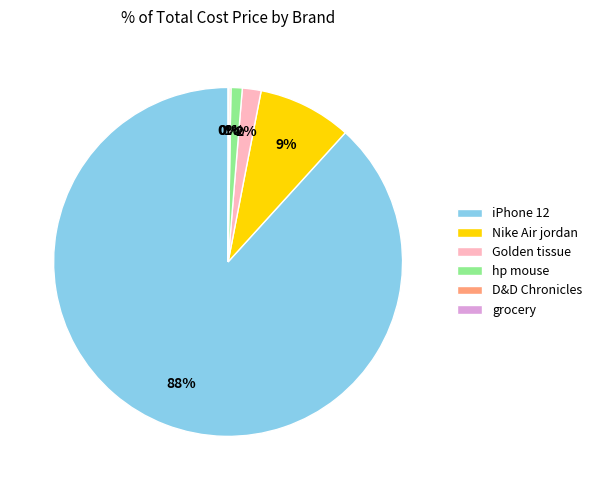

Between Golden tissue and Nike Air jordan, which is larger?

Nike Air jordan